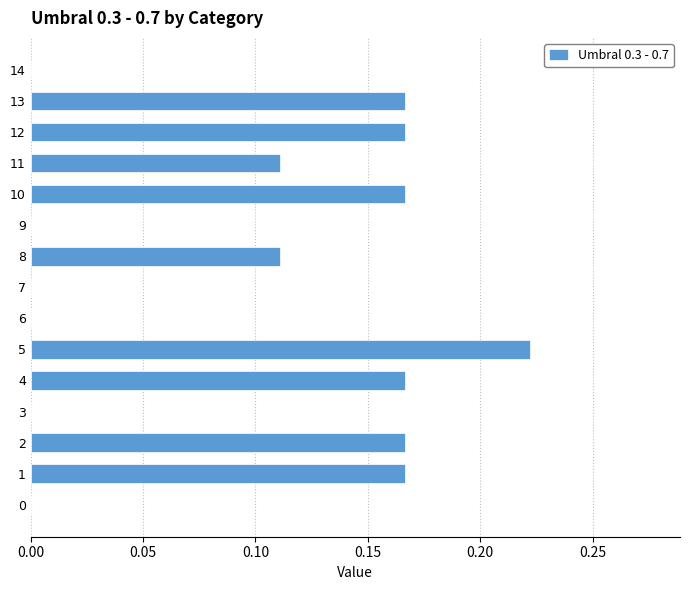

Which has a higher value, 8 or 13?

13